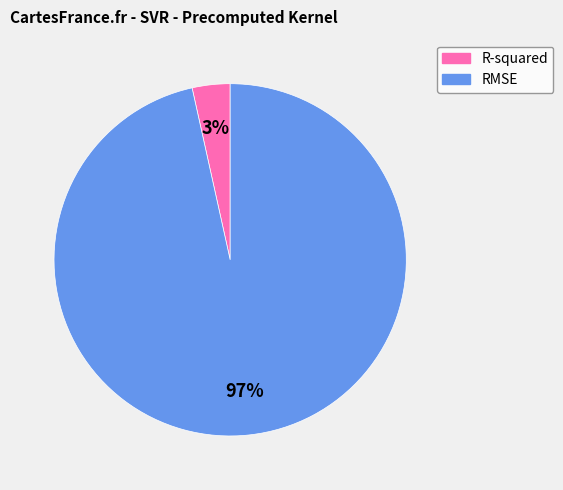

Which category has the smallest portion of the pie?

R-squared